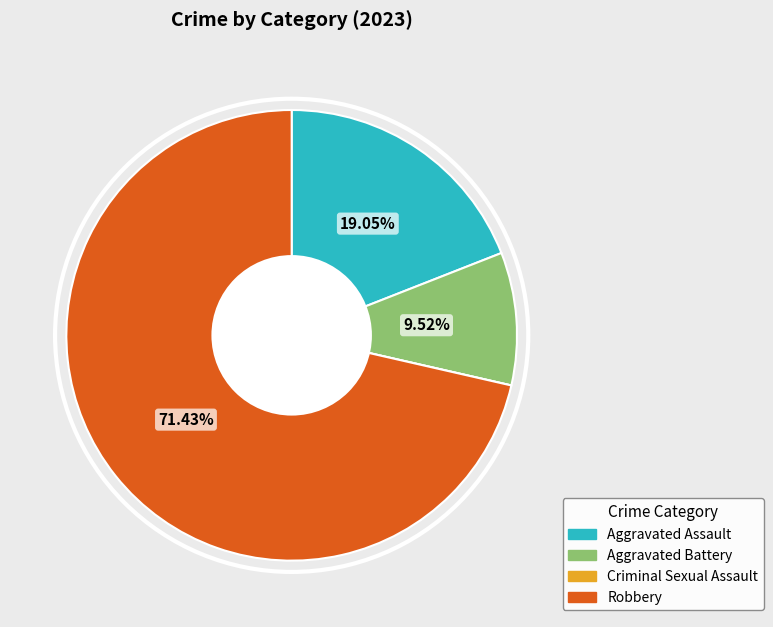

Which category accounts for the majority?

Robbery